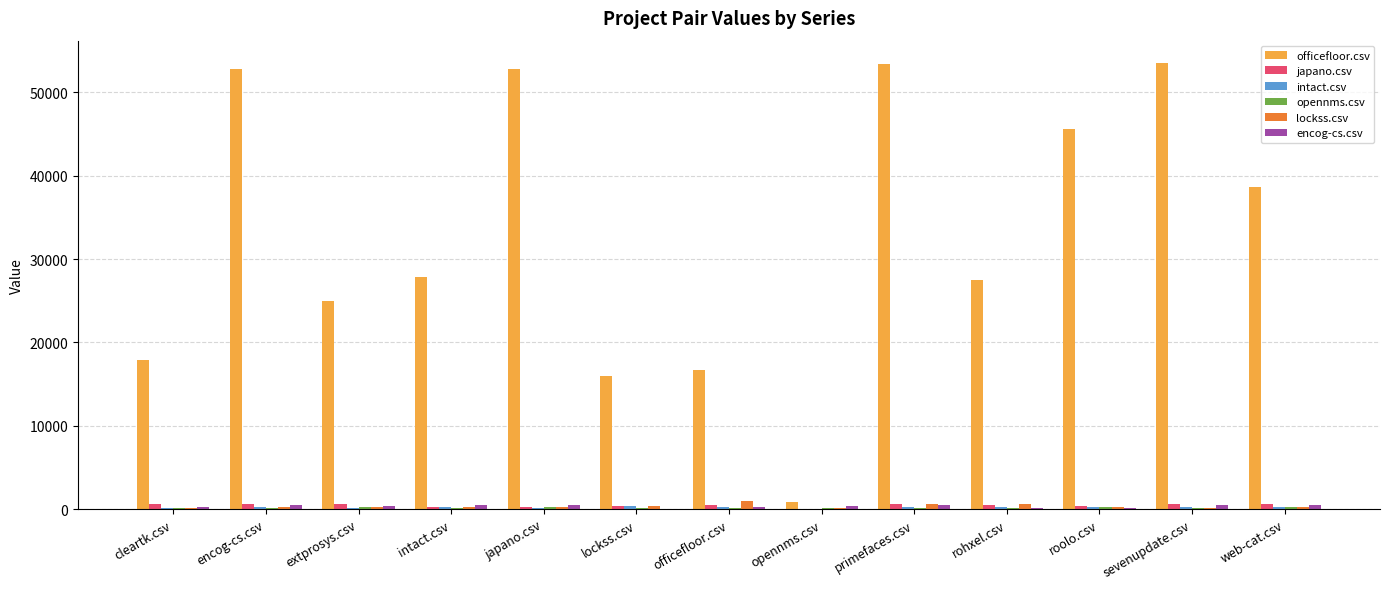

True or false: officefloor.csv has a value of 53520.0 at sevenupdate.csv.

True